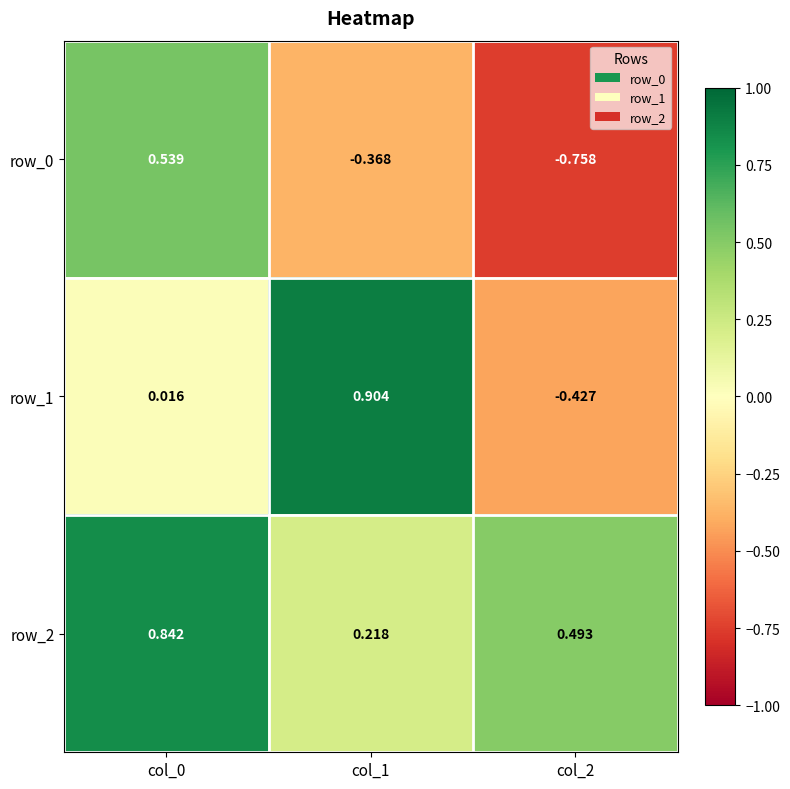

At how many categories does at least one series exceed 0?

3